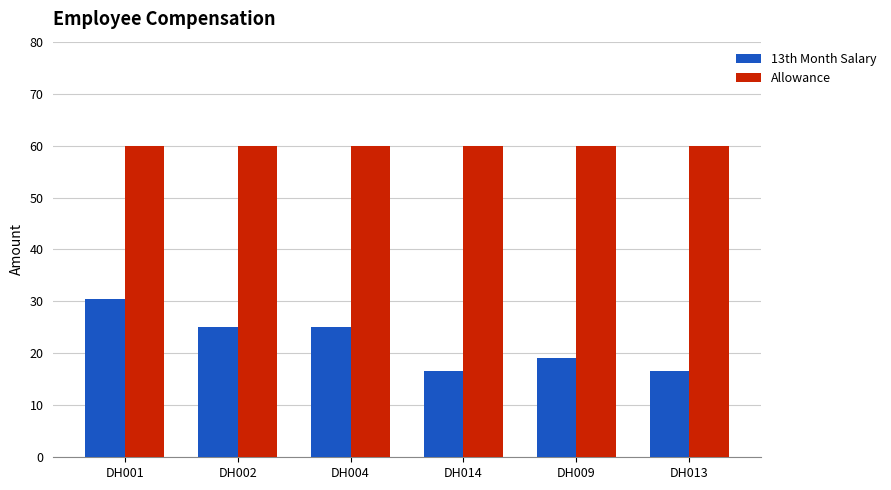

At how many categories does at least one series exceed 42?

6